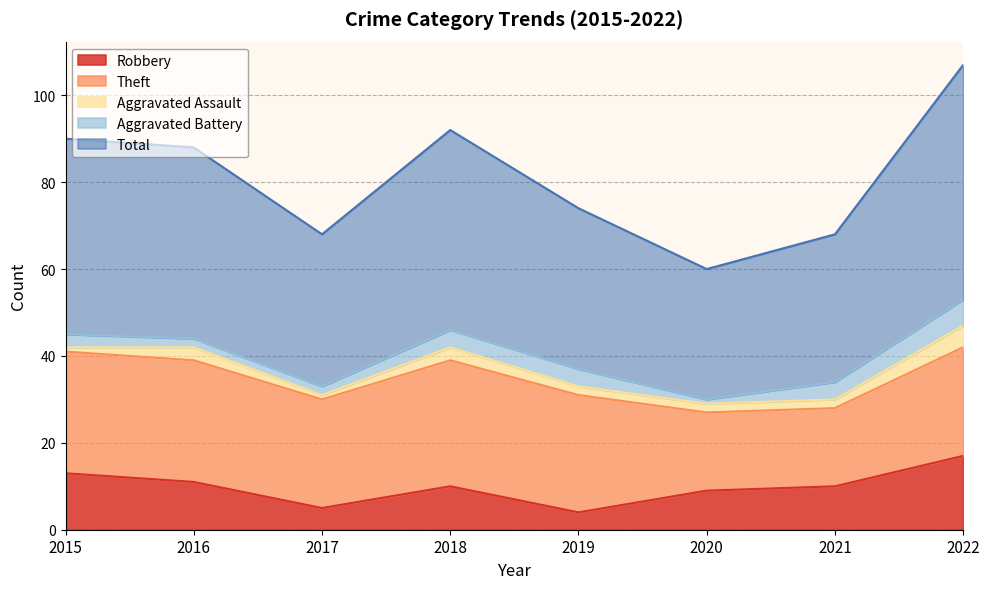

List the labels in order of Total value, largest first.

2022, 2018, 2015, 2016, 2019, 2017, 2021, 2020